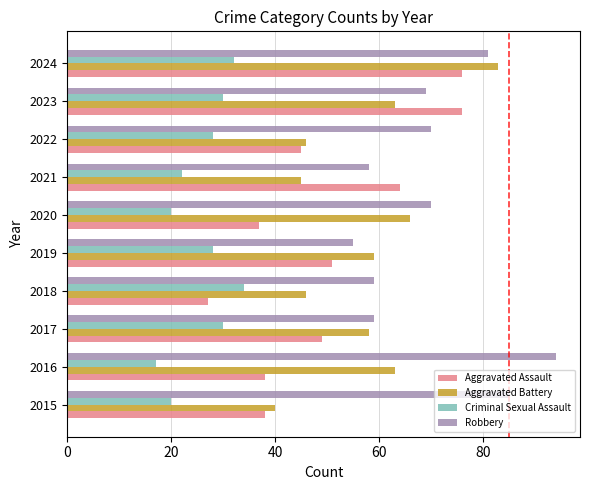

Is the value of Aggravated Battery at 2021 greater than the value of Aggravated Assault at 2023?

No